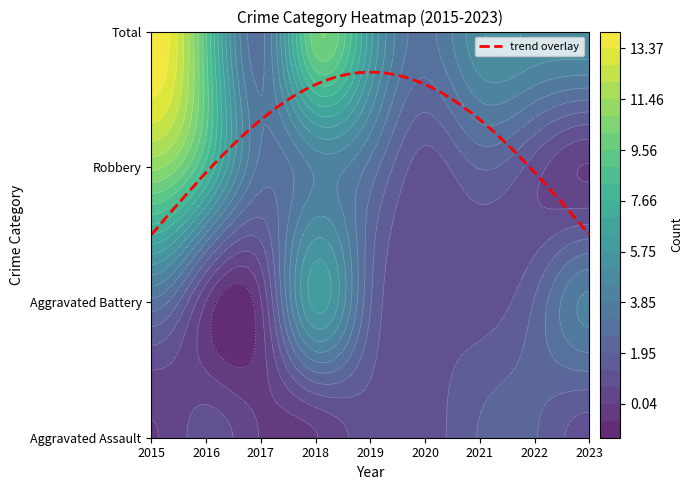

Which series has the largest total across all categories?

Total